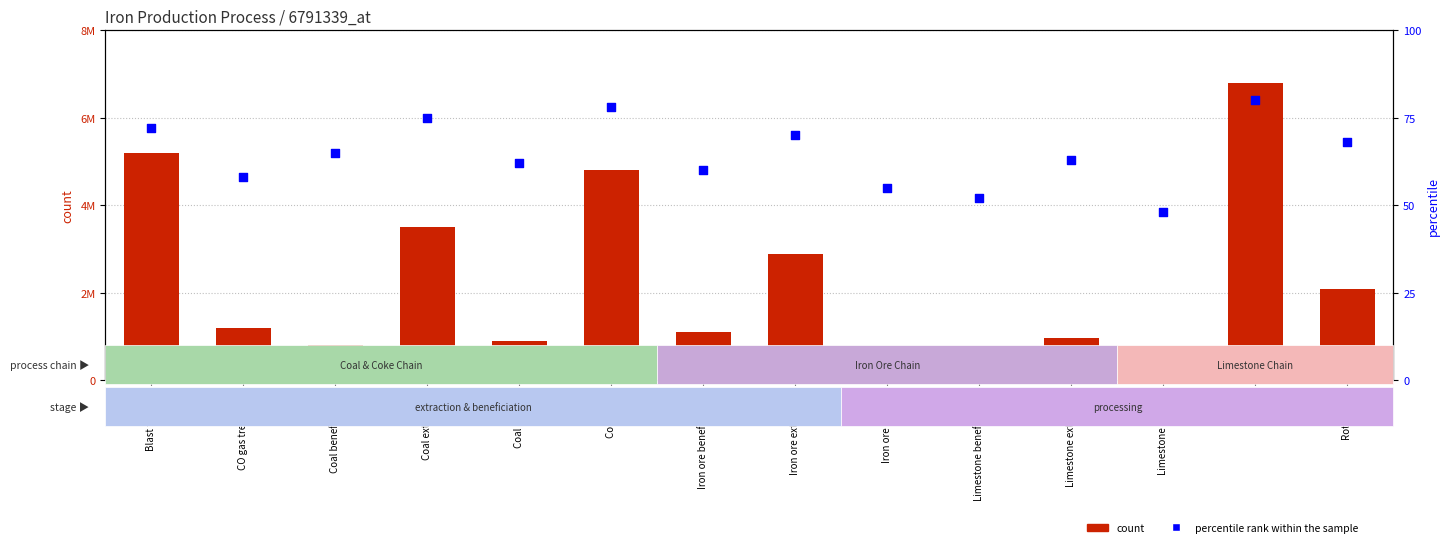

At which category is the sum across all series the highest?

Mixer